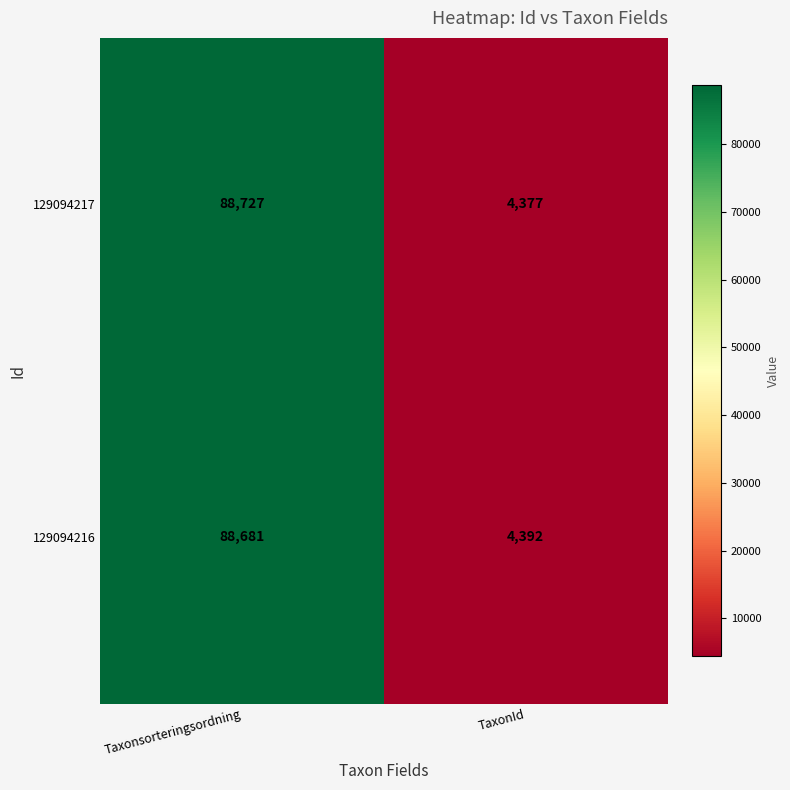

What is the sum of the 129094216 values at TaxonId and Taxonsorteringsordning?

93073